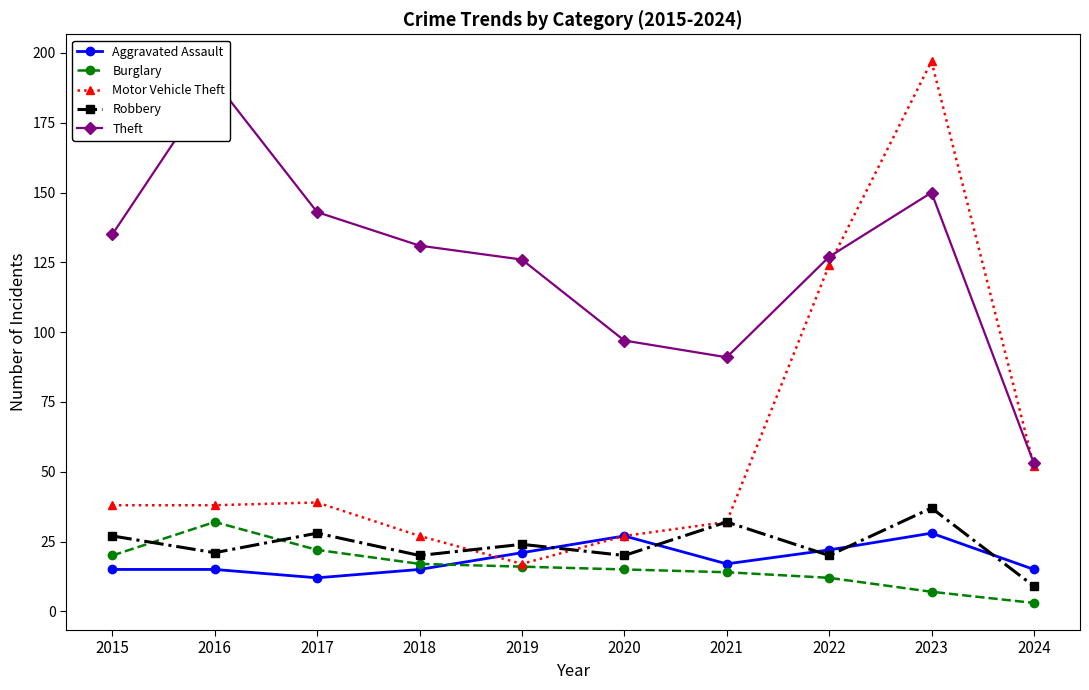

What is the difference between the maximum and minimum values in the Robbery series?

28